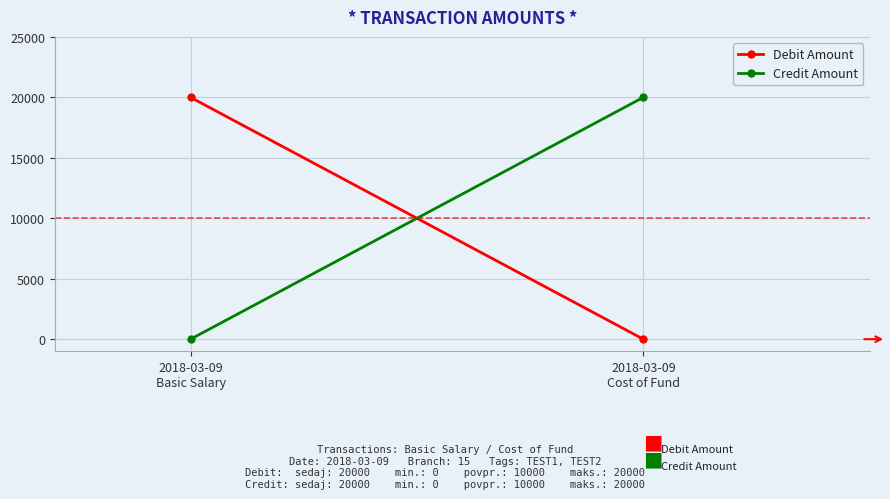

Reading left to right, extract all data points from this chart.

Debit Amount: 20000	0
Credit Amount: 0	20000